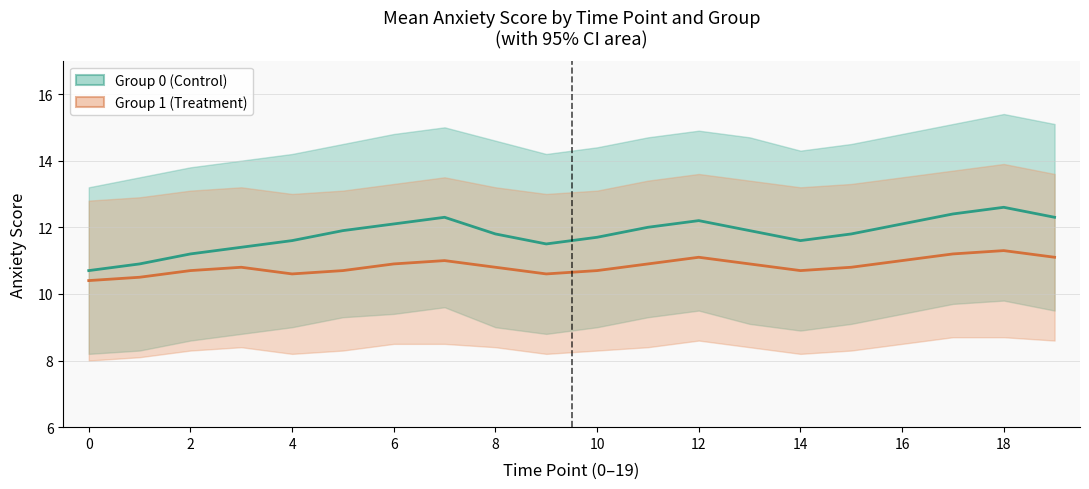

Rank the series at 10 from lowest to highest value.

Group 1 (Treatment) Mean, Group 0 (Control) Mean